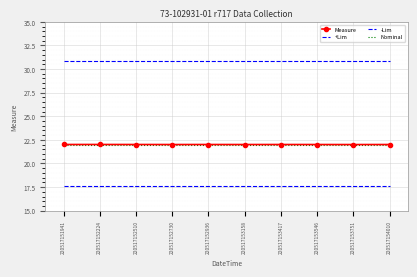

Rank the series by their maximum value, from highest to lowest.

+Lim, Measure, Nominal, -Lim